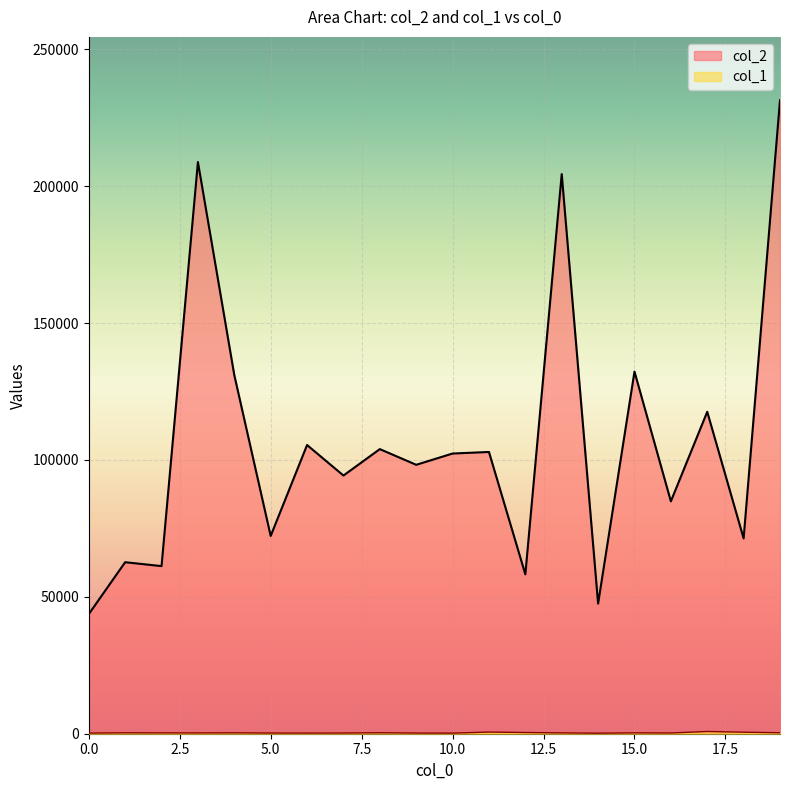

True or false: col_1 and col_2 intersect in this chart.

False